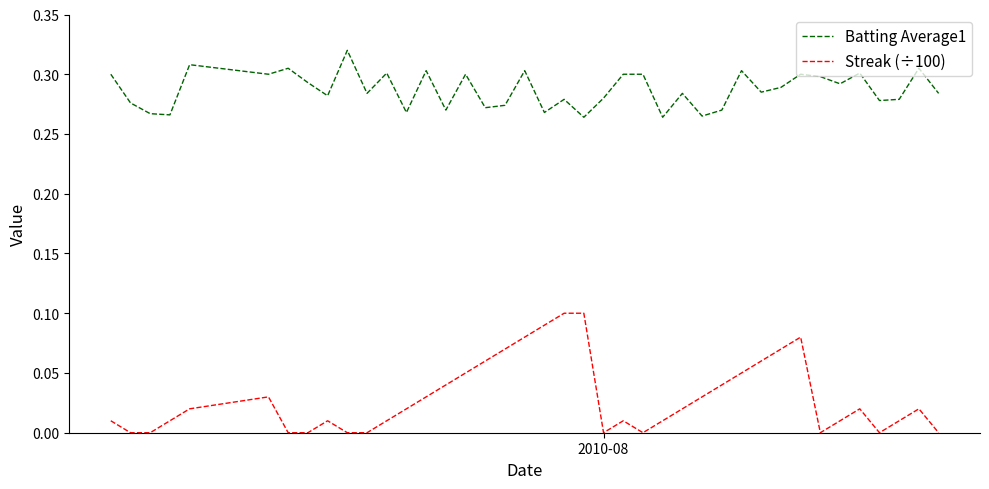

Which series has the largest total across all categories?

Batting Average1